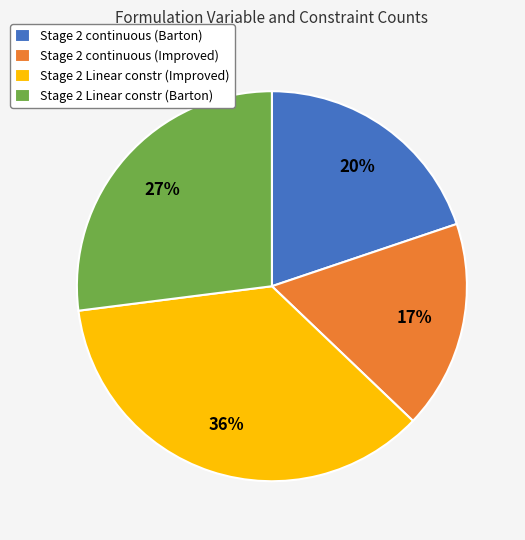

Do Stage 2 Linear constr (Improved) and Stage 2 Linear constr (Barton) together represent more than half of the pie?

Yes